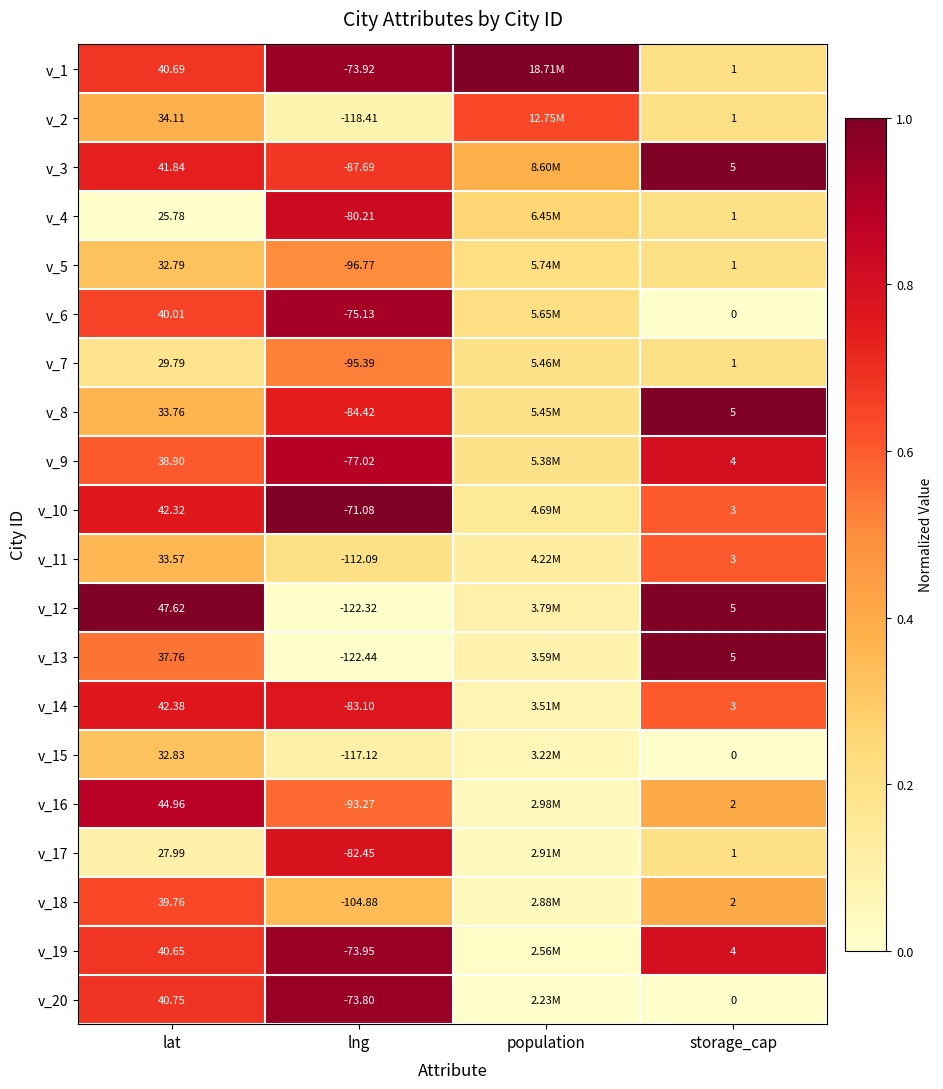

How many distinct data groups are displayed?

20